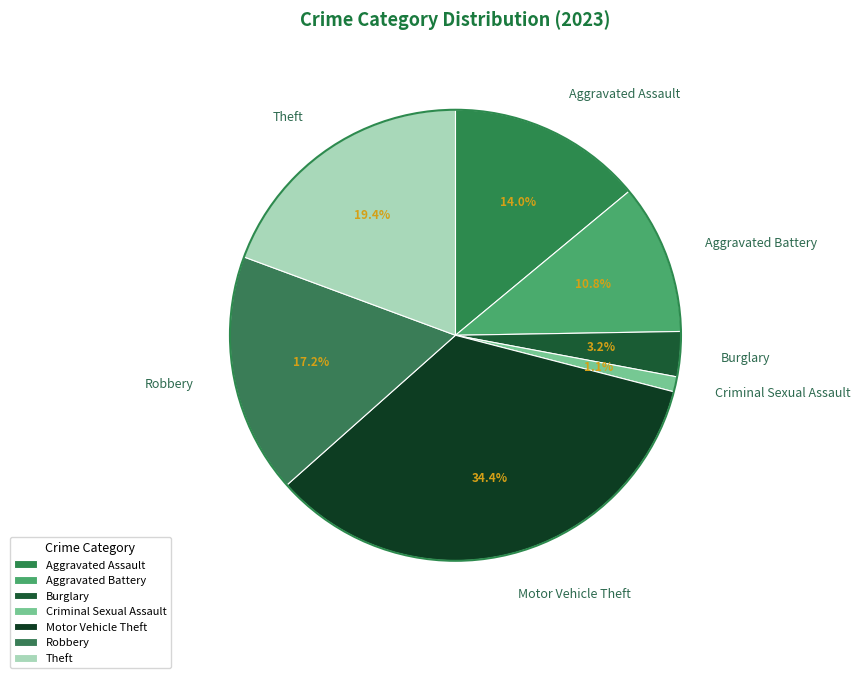

How many segments does this pie chart have?

7